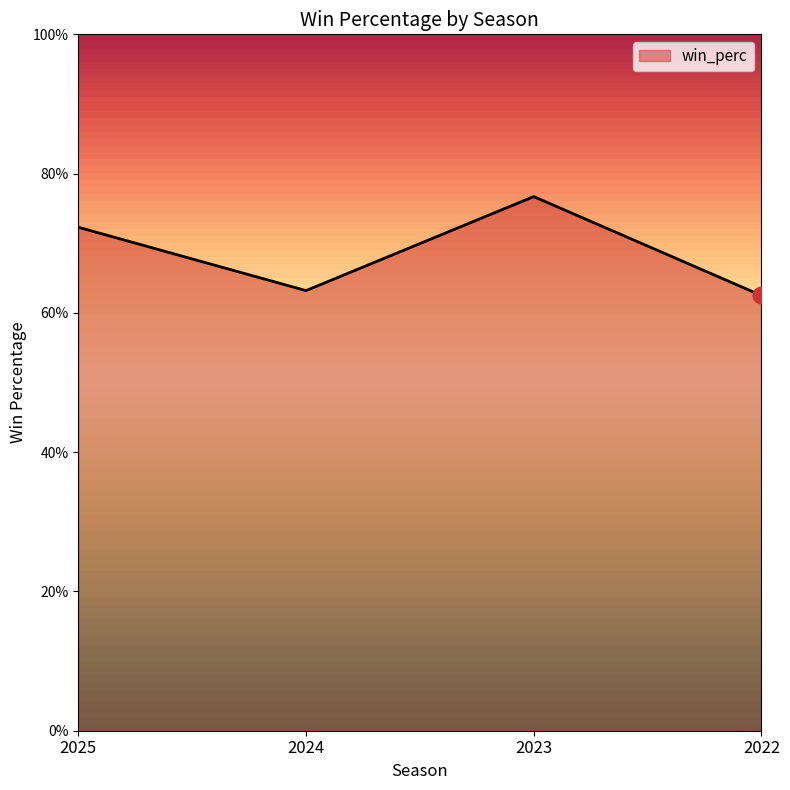

Does the chart display data point markers on the line(s)?

No